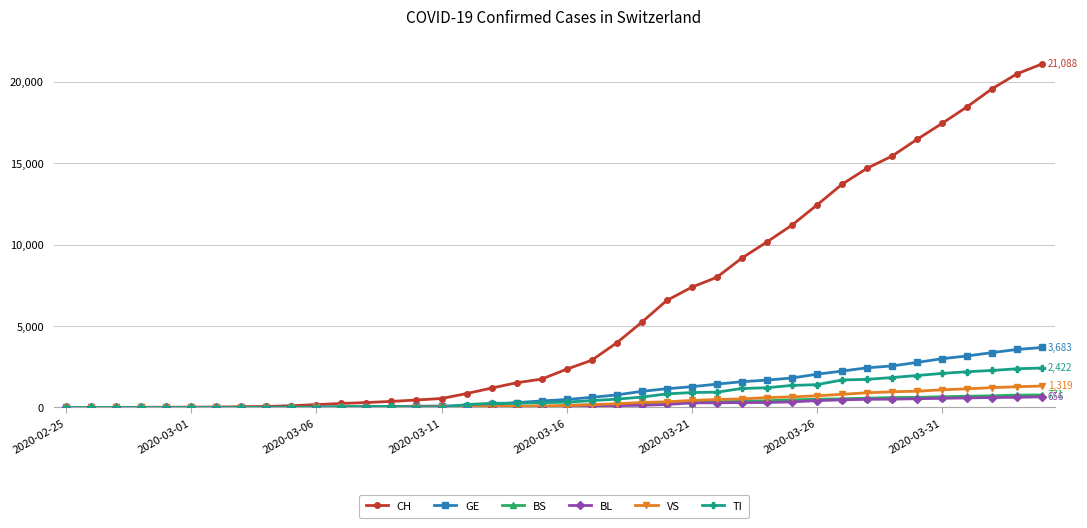

Which series has the largest total across all categories?

CH